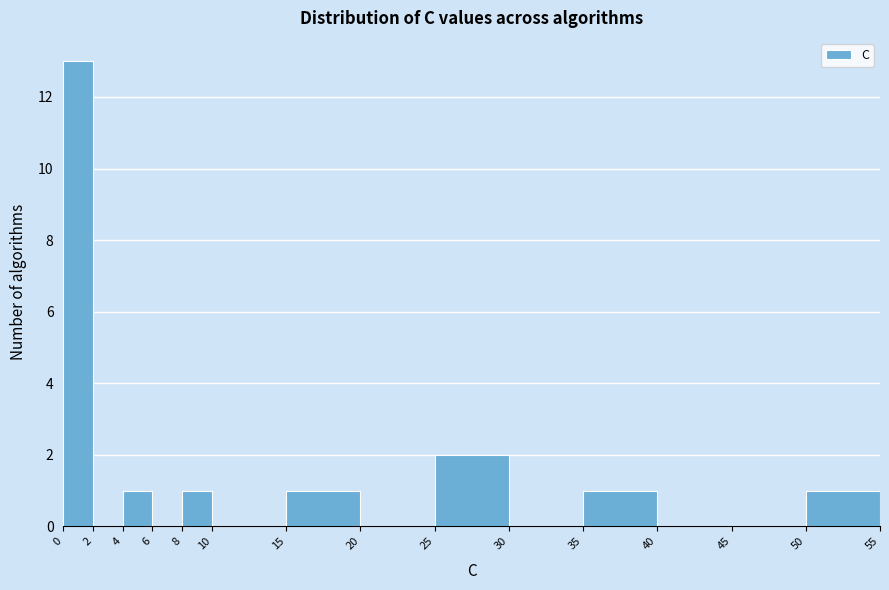

Reading left to right, list every bar in this chart as the range it spans on the x-axis followed by its height. The values are not printed on the chart, so give them approximately, as read against the axis.

0 to 2: 13
2 to 4: 0
4 to 6: 1
6 to 8: 0
8 to 10: 1
10 to 15: 0
15 to 20: 1
20 to 25: 0
25 to 30: 2
30 to 35: 0
35 to 40: 1
40 to 45: 0
45 to 50: 0
50 to 55: 1